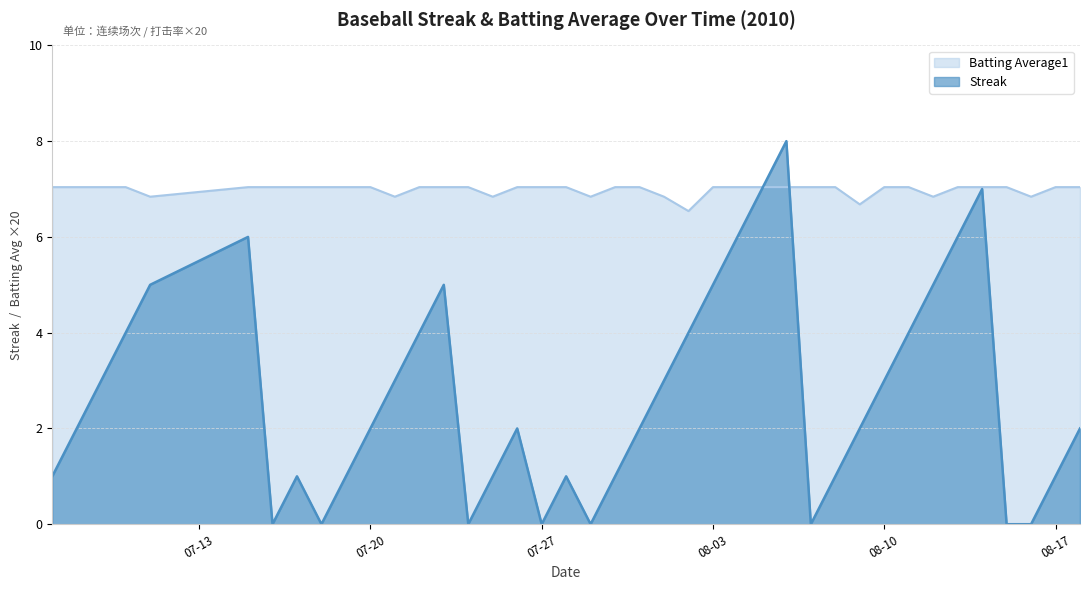

Between which two adjacent categories do Streak and Batting Average1 first intersect?

2010-08-05 and 2010-08-06